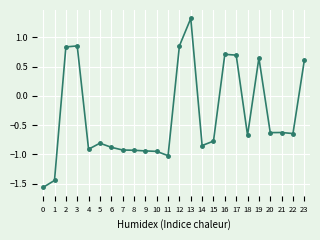

How many series are shown in this chart?

1